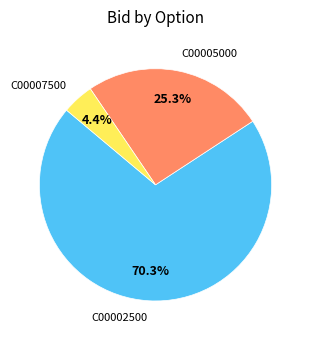

Does any single category account for the majority?

Yes